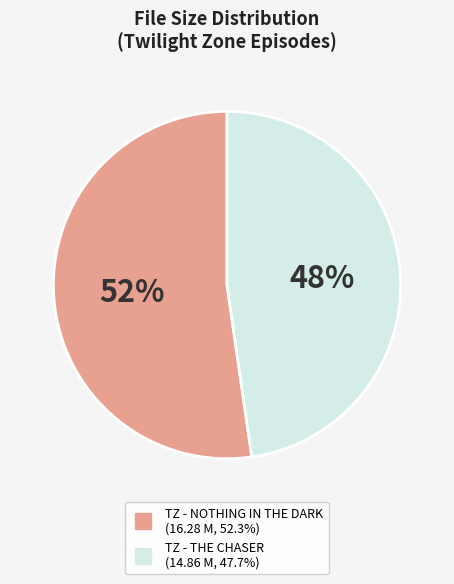

To the nearest percent, what portion does TZ - NOTHING IN THE DARK represent?

52%